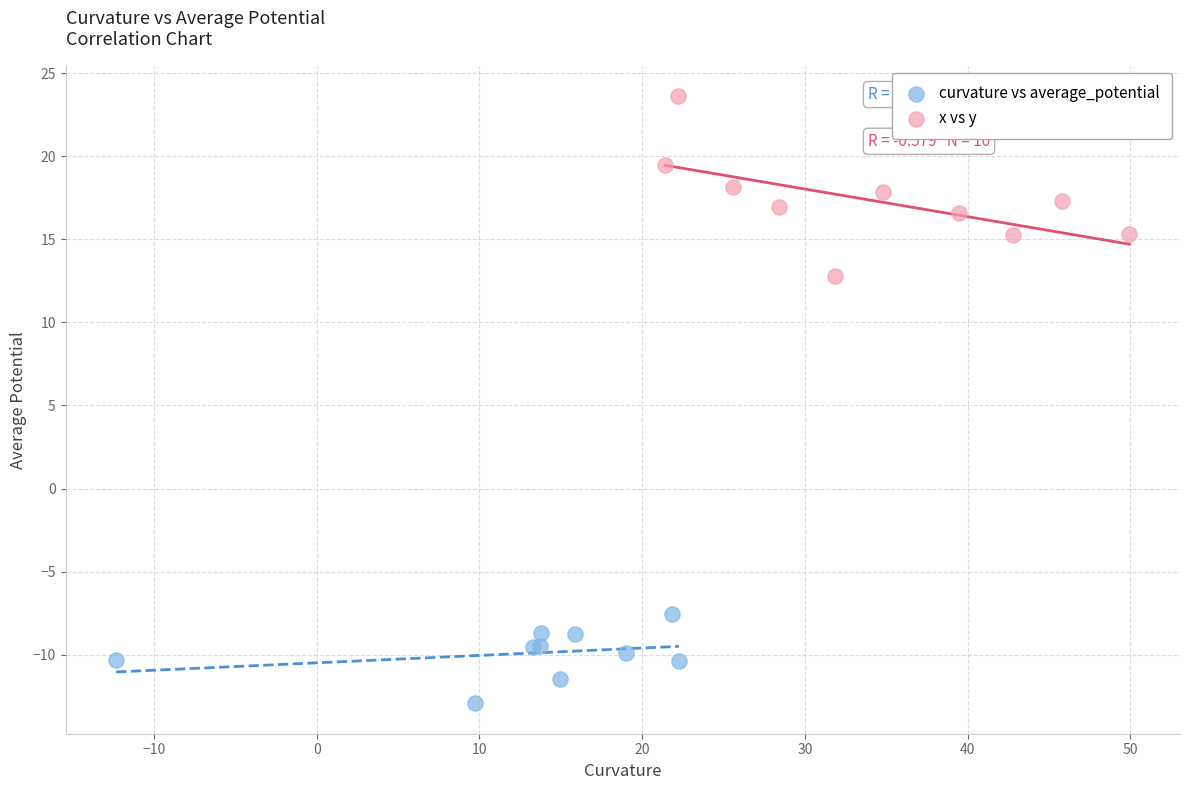

Which series contains the highest Y value?

x vs y